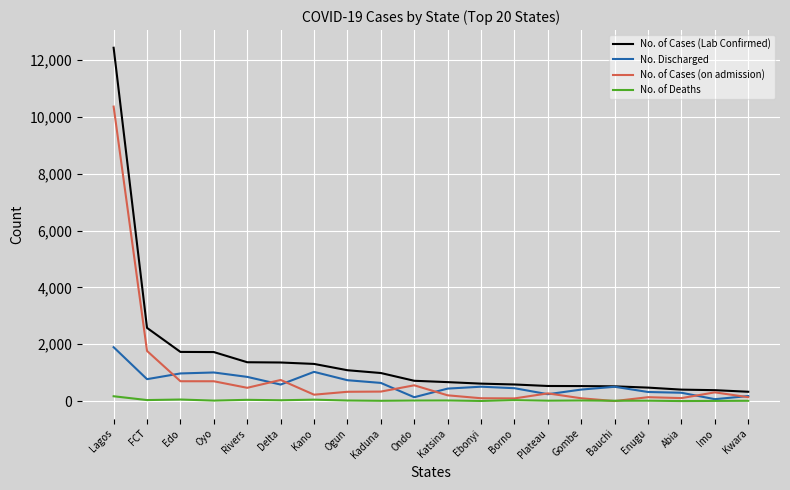

What value does the No. of Cases (on admission) series have at Ogun?

329